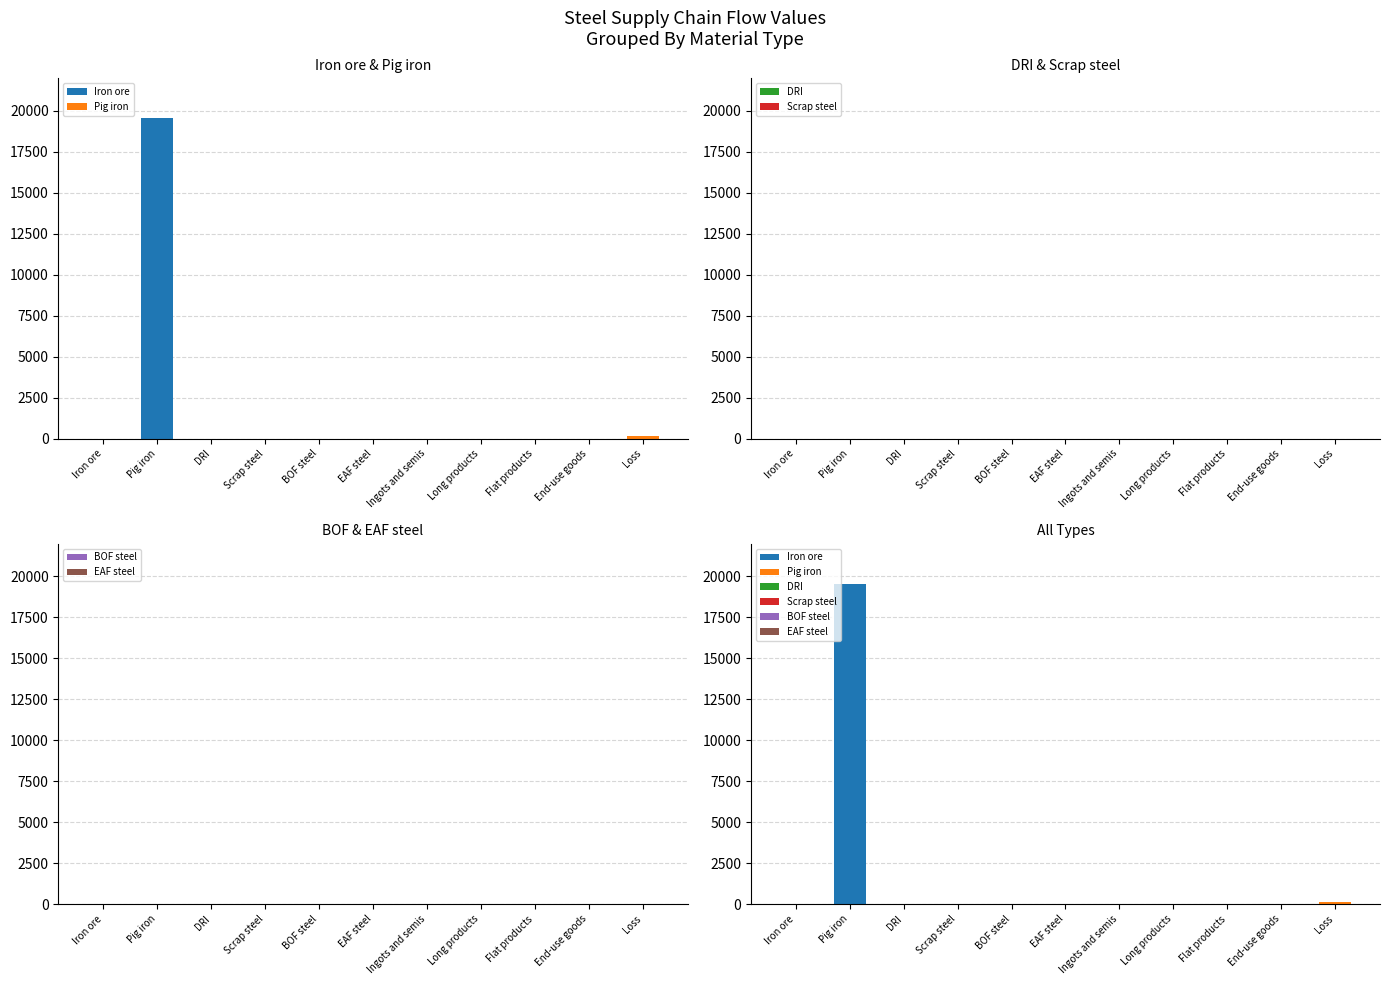

Which series has the largest range (max minus min)?

Iron ore